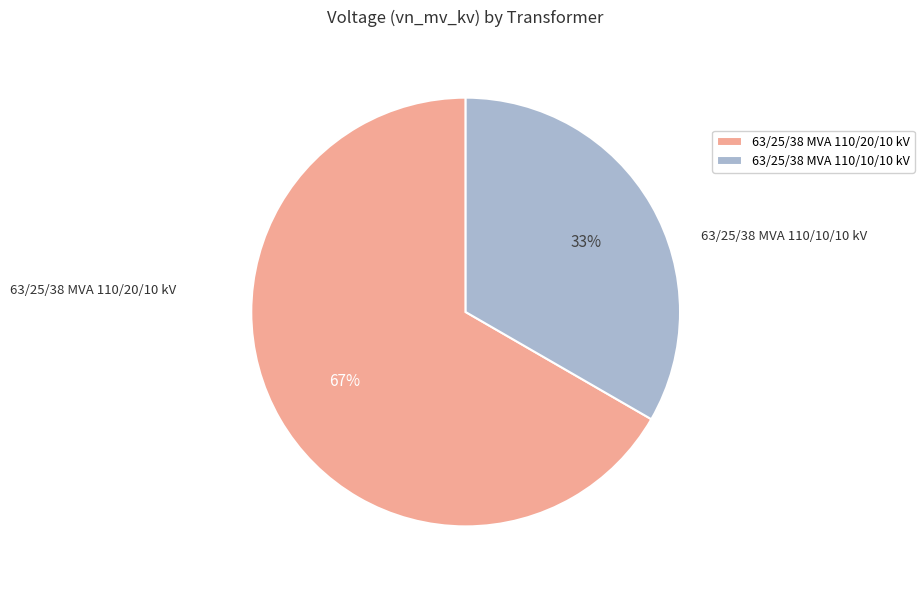

Approximately how many times larger is the value at 63/25/38 MVA 110/20/10 kV compared to 63/25/38 MVA 110/10/10 kV?

2.0